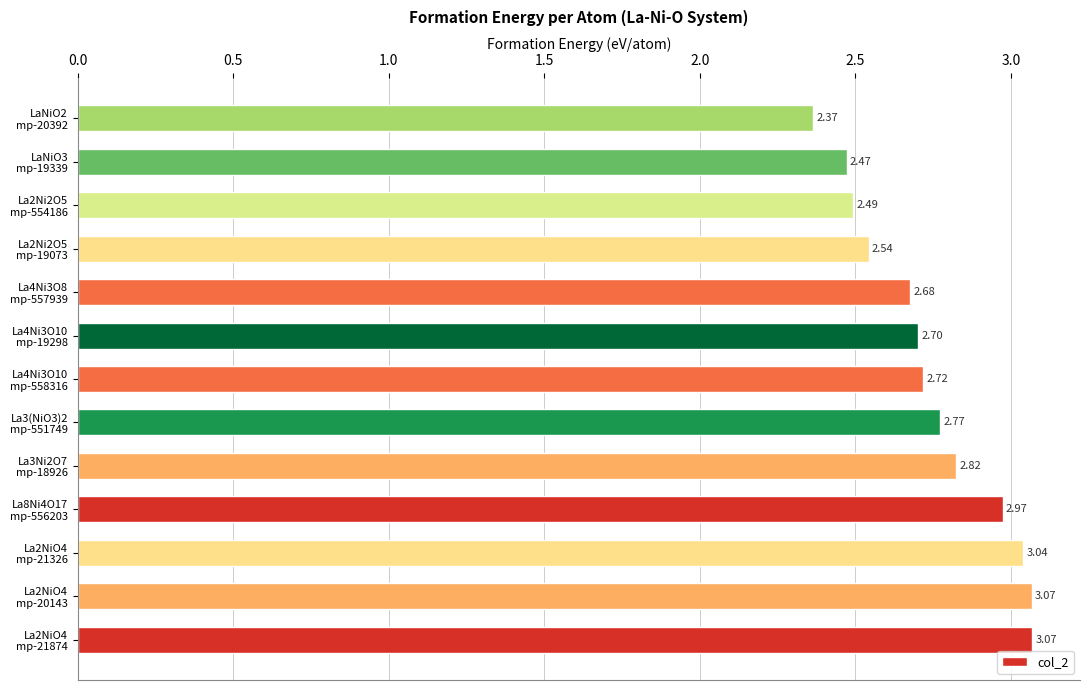

What is the difference between the second highest and minimum values?

0.7